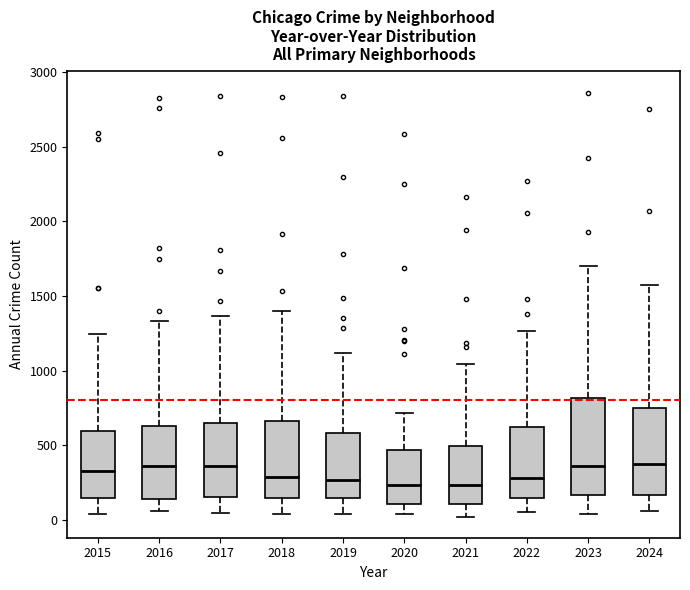

Where does the upper whisker of the box at x = 2022 end on the y-axis? The values are not printed on the chart, so give them approximately, as read against the axis.

1250